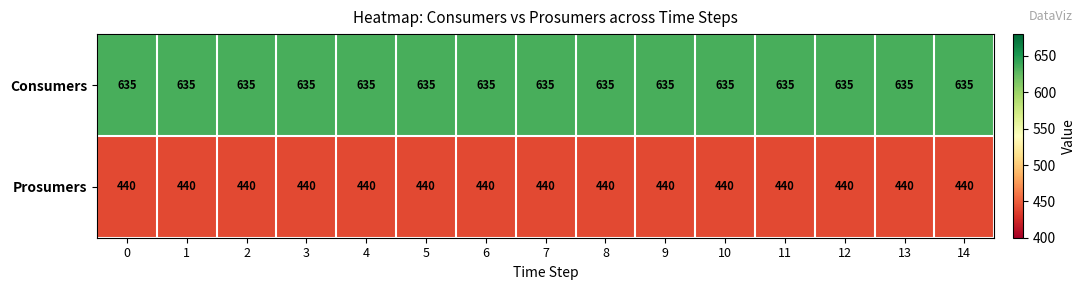

Rank the series by their average value, from highest to lowest.

Consumers, Prosumers